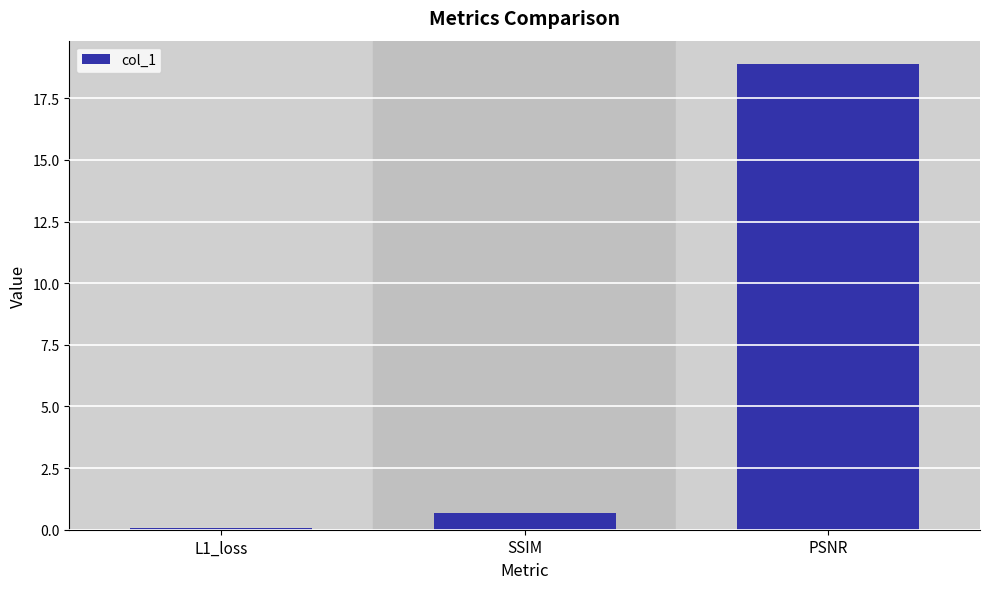

Reading left to right, what are all the values shown in this chart?

0.1	0.7	18.9